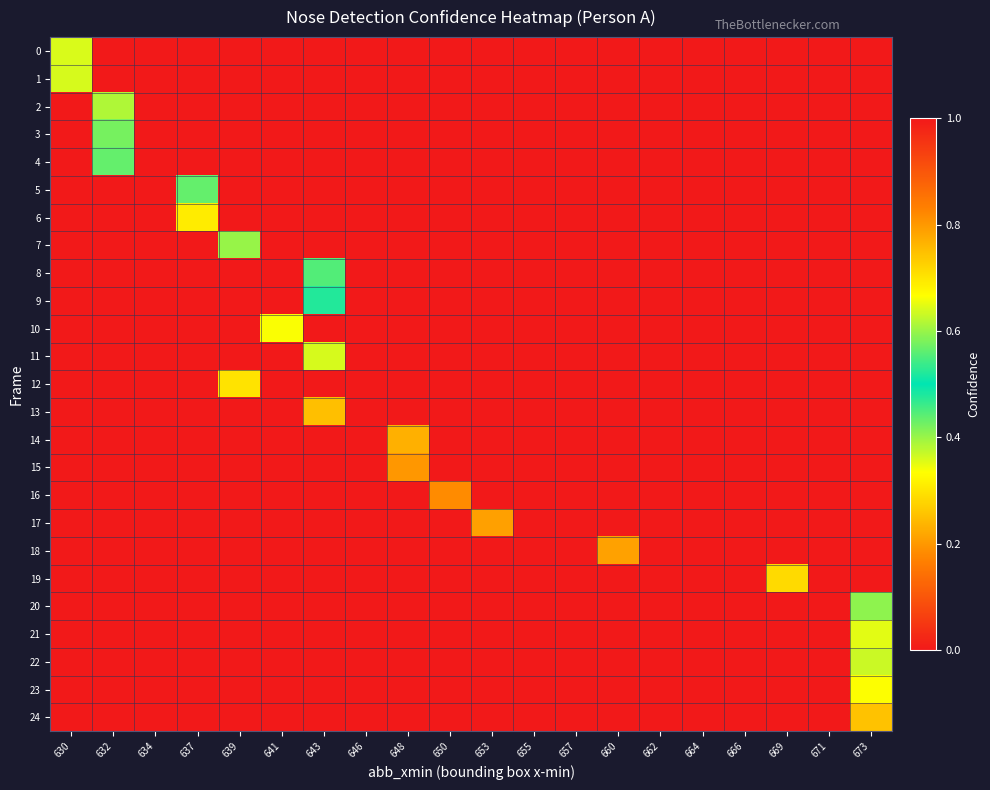

Reading right to left, transcribe all the data shown in this chart.

0: 673=0.0	671=0.0	669=0.0	666=0.0	664=0.0	662=0.0	660=0.0	657=0.0	655=0.0	653=0.0	650=0.0	648=0.0	646=0.0	643=0.0	641=0.0	639=0.0	637=0.0	634=0.0	632=0.0	630=0.4
1: 673=0.0	671=0.0	669=0.0	666=0.0	664=0.0	662=0.0	660=0.0	657=0.0	655=0.0	653=0.0	650=0.0	648=0.0	646=0.0	643=0.0	641=0.0	639=0.0	637=0.0	634=0.0	632=0.0	630=0.4
2: 673=0.0	671=0.0	669=0.0	666=0.0	664=0.0	662=0.0	660=0.0	657=0.0	655=0.0	653=0.0	650=0.0	648=0.0	646=0.0	643=0.0	641=0.0	639=0.0	637=0.0	634=0.0	632=0.4	630=0.0
3: 673=0.0	671=0.0	669=0.0	666=0.0	664=0.0	662=0.0	660=0.0	657=0.0	655=0.0	653=0.0	650=0.0	648=0.0	646=0.0	643=0.0	641=0.0	639=0.0	637=0.0	634=0.0	632=0.4	630=0.0
4: 673=0.0	671=0.0	669=0.0	666=0.0	664=0.0	662=0.0	660=0.0	657=0.0	655=0.0	653=0.0	650=0.0	648=0.0	646=0.0	643=0.0	641=0.0	639=0.0	637=0.0	634=0.0	632=0.6	630=0.0
5: 673=0.0	671=0.0	669=0.0	666=0.0	664=0.0	662=0.0	660=0.0	657=0.0	655=0.0	653=0.0	650=0.0	648=0.0	646=0.0	643=0.0	641=0.0	639=0.0	637=0.4	634=0.0	632=0.0	630=0.0
6: 673=0.0	671=0.0	669=0.0	666=0.0	664=0.0	662=0.0	660=0.0	657=0.0	655=0.0	653=0.0	650=0.0	648=0.0	646=0.0	643=0.0	641=0.0	639=0.0	637=0.3	634=0.0	632=0.0	630=0.0
7: 673=0.0	671=0.0	669=0.0	666=0.0	664=0.0	662=0.0	660=0.0	657=0.0	655=0.0	653=0.0	650=0.0	648=0.0	646=0.0	643=0.0	641=0.0	639=0.4	637=0.0	634=0.0	632=0.0	630=0.0
8: 673=0.0	671=0.0	669=0.0	666=0.0	664=0.0	662=0.0	660=0.0	657=0.0	655=0.0	653=0.0	650=0.0	648=0.0	646=0.0	643=0.4	641=0.0	639=0.0	637=0.0	634=0.0	632=0.0	630=0.0
9: 673=0.0	671=0.0	669=0.0	666=0.0	664=0.0	662=0.0	660=0.0	657=0.0	655=0.0	653=0.0	650=0.0	648=0.0	646=0.0	643=0.5	641=0.0	639=0.0	637=0.0	634=0.0	632=0.0	630=0.0
10: 673=0.0	671=0.0	669=0.0	666=0.0	664=0.0	662=0.0	660=0.0	657=0.0	655=0.0	653=0.0	650=0.0	648=0.0	646=0.0	643=0.0	641=0.7	639=0.0	637=0.0	634=0.0	632=0.0	630=0.0
11: 673=0.0	671=0.0	669=0.0	666=0.0	664=0.0	662=0.0	660=0.0	657=0.0	655=0.0	653=0.0	650=0.0	648=0.0	646=0.0	643=0.6	641=0.0	639=0.0	637=0.0	634=0.0	632=0.0	630=0.0
12: 673=0.0	671=0.0	669=0.0	666=0.0	664=0.0	662=0.0	660=0.0	657=0.0	655=0.0	653=0.0	650=0.0	648=0.0	646=0.0	643=0.0	641=0.0	639=0.7	637=0.0	634=0.0	632=0.0	630=0.0
13: 673=0.0	671=0.0	669=0.0	666=0.0	664=0.0	662=0.0	660=0.0	657=0.0	655=0.0	653=0.0	650=0.0	648=0.0	646=0.0	643=0.7	641=0.0	639=0.0	637=0.0	634=0.0	632=0.0	630=0.0
14: 673=0.0	671=0.0	669=0.0	666=0.0	664=0.0	662=0.0	660=0.0	657=0.0	655=0.0	653=0.0	650=0.0	648=0.8	646=0.0	643=0.0	641=0.0	639=0.0	637=0.0	634=0.0	632=0.0	630=0.0
15: 673=0.0	671=0.0	669=0.0	666=0.0	664=0.0	662=0.0	660=0.0	657=0.0	655=0.0	653=0.0	650=0.0	648=0.8	646=0.0	643=0.0	641=0.0	639=0.0	637=0.0	634=0.0	632=0.0	630=0.0
16: 673=0.0	671=0.0	669=0.0	666=0.0	664=0.0	662=0.0	660=0.0	657=0.0	655=0.0	653=0.0	650=0.8	648=0.0	646=0.0	643=0.0	641=0.0	639=0.0	637=0.0	634=0.0	632=0.0	630=0.0
17: 673=0.0	671=0.0	669=0.0	666=0.0	664=0.0	662=0.0	660=0.0	657=0.0	655=0.0	653=0.8	650=0.0	648=0.0	646=0.0	643=0.0	641=0.0	639=0.0	637=0.0	634=0.0	632=0.0	630=0.0
18: 673=0.0	671=0.0	669=0.0	666=0.0	664=0.0	662=0.0	660=0.8	657=0.0	655=0.0	653=0.0	650=0.0	648=0.0	646=0.0	643=0.0	641=0.0	639=0.0	637=0.0	634=0.0	632=0.0	630=0.0
19: 673=0.0	671=0.0	669=0.7	666=0.0	664=0.0	662=0.0	660=0.0	657=0.0	655=0.0	653=0.0	650=0.0	648=0.0	646=0.0	643=0.0	641=0.0	639=0.0	637=0.0	634=0.0	632=0.0	630=0.0
20: 673=0.6	671=0.0	669=0.0	666=0.0	664=0.0	662=0.0	660=0.0	657=0.0	655=0.0	653=0.0	650=0.0	648=0.0	646=0.0	643=0.0	641=0.0	639=0.0	637=0.0	634=0.0	632=0.0	630=0.0
21: 673=0.6	671=0.0	669=0.0	666=0.0	664=0.0	662=0.0	660=0.0	657=0.0	655=0.0	653=0.0	650=0.0	648=0.0	646=0.0	643=0.0	641=0.0	639=0.0	637=0.0	634=0.0	632=0.0	630=0.0
22: 673=0.6	671=0.0	669=0.0	666=0.0	664=0.0	662=0.0	660=0.0	657=0.0	655=0.0	653=0.0	650=0.0	648=0.0	646=0.0	643=0.0	641=0.0	639=0.0	637=0.0	634=0.0	632=0.0	630=0.0
23: 673=0.7	671=0.0	669=0.0	666=0.0	664=0.0	662=0.0	660=0.0	657=0.0	655=0.0	653=0.0	650=0.0	648=0.0	646=0.0	643=0.0	641=0.0	639=0.0	637=0.0	634=0.0	632=0.0	630=0.0
24: 673=0.3	671=0.0	669=0.0	666=0.0	664=0.0	662=0.0	660=0.0	657=0.0	655=0.0	653=0.0	650=0.0	648=0.0	646=0.0	643=0.0	641=0.0	639=0.0	637=0.0	634=0.0	632=0.0	630=0.0